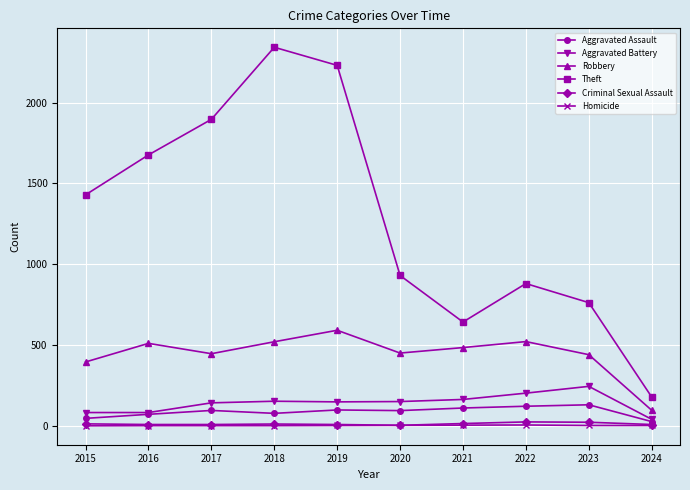

Where does the Aggravated Battery series first go above 150?

2018